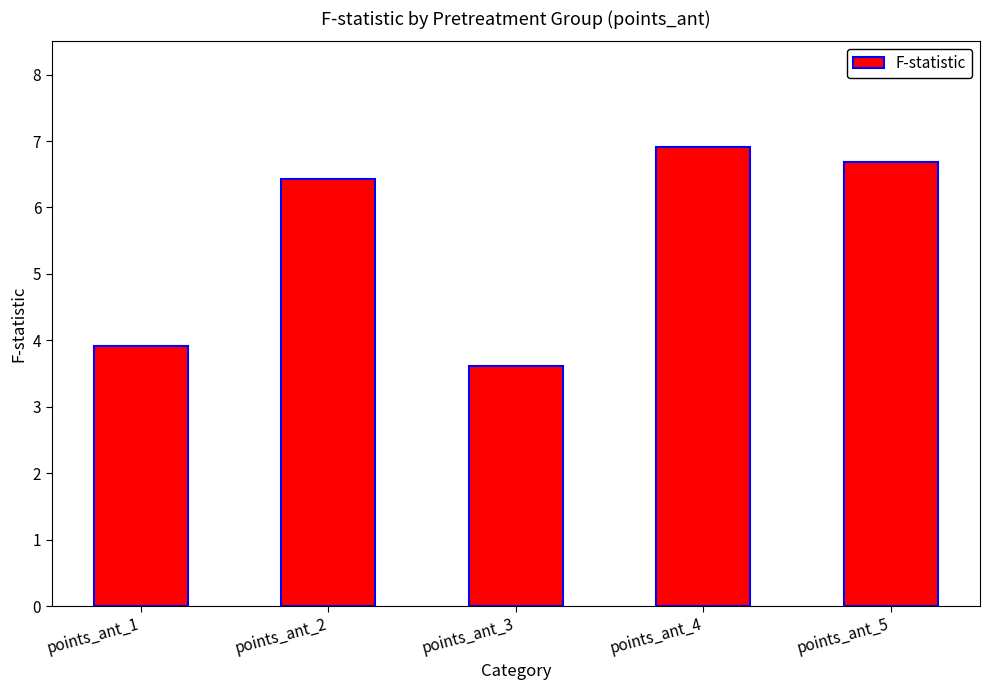

True or false: the data shows 4.8 at points_ant_3.

False